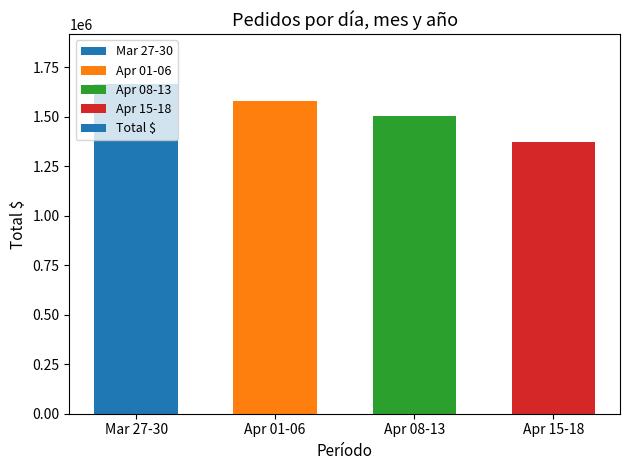

Which has a higher value, Apr 01-06 or Apr 08-13?

Apr 01-06